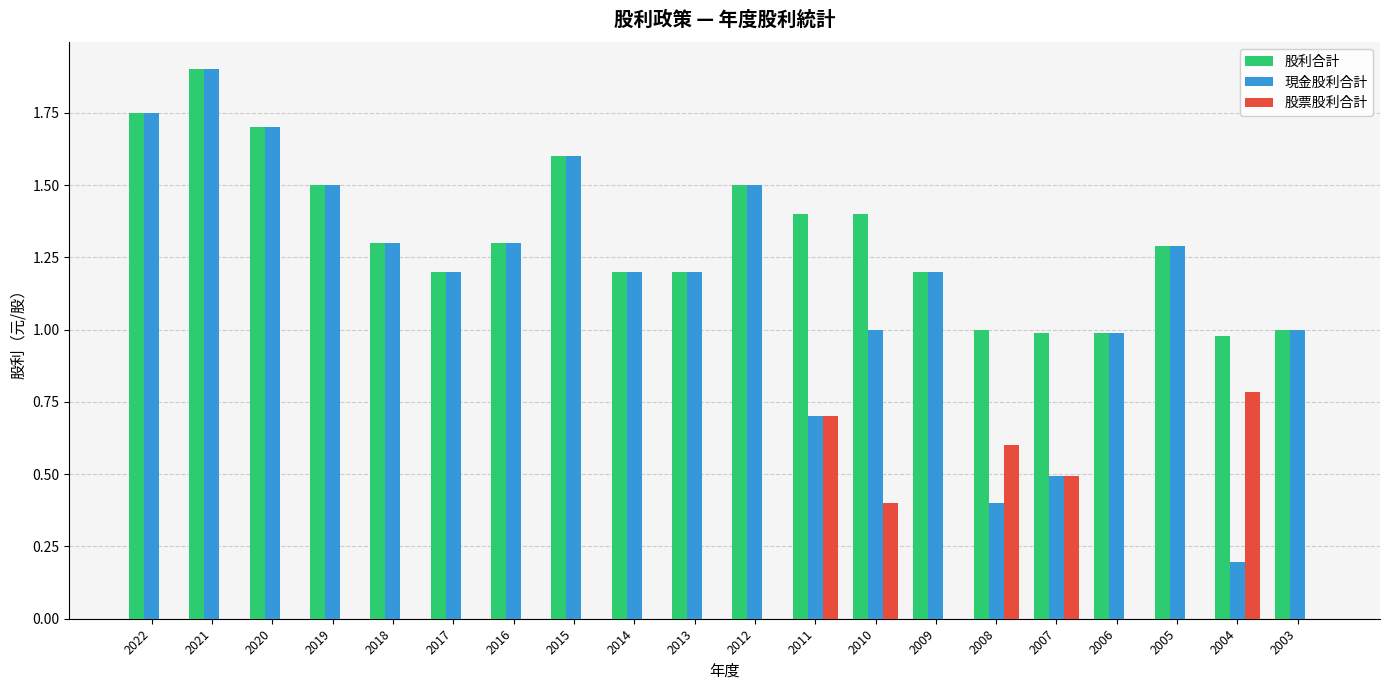

At which label does 股利合計 reach its peak?

2021